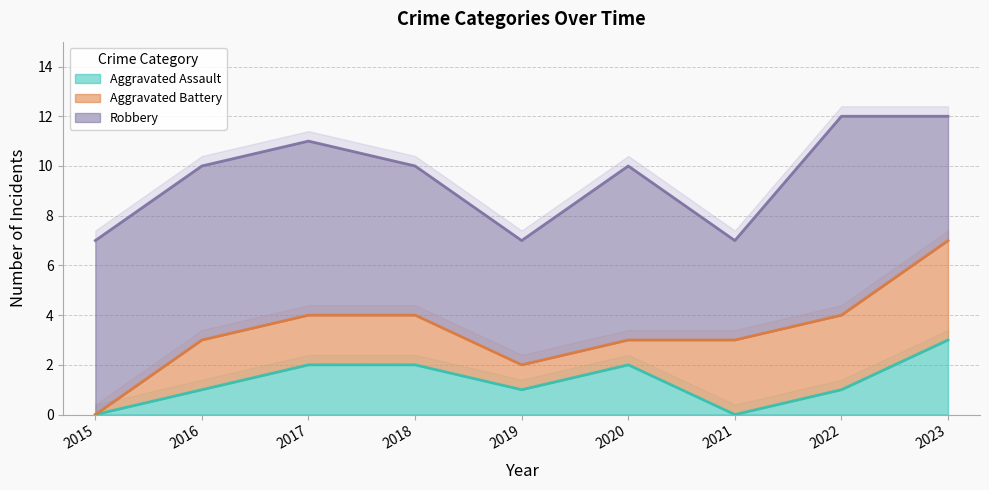

Which has a higher value, 2016 or 2020?

2020